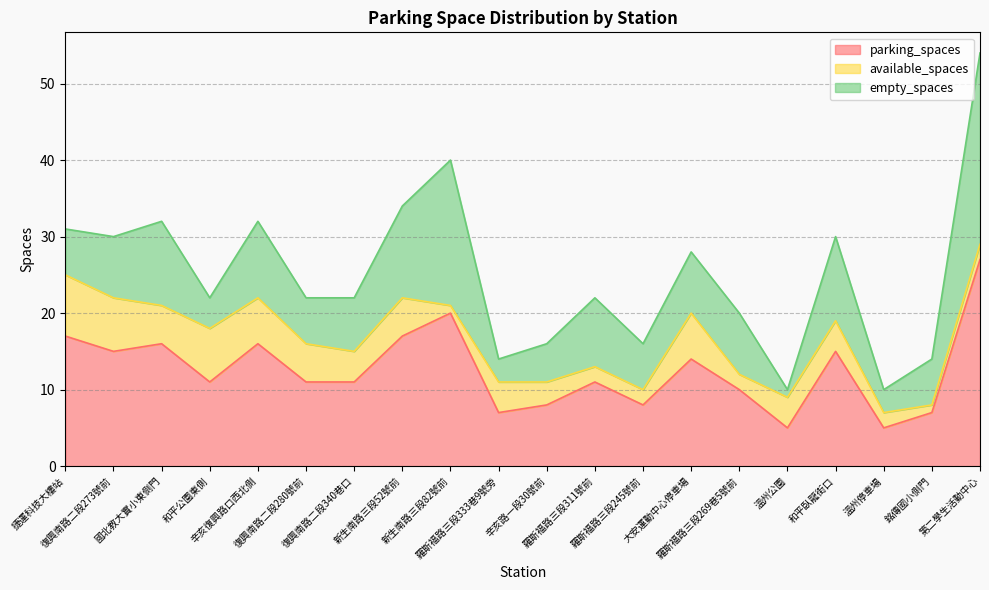

At which category does available_spaces reach its first local valley?

國北教大實小東側門